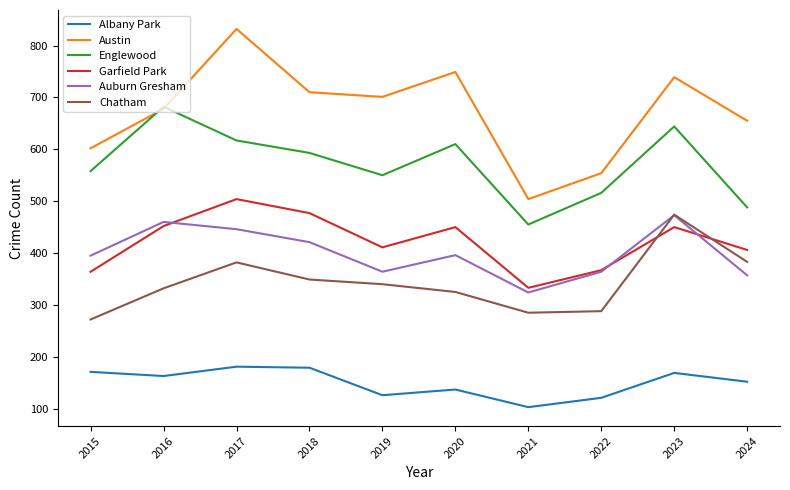

Is this an area chart (filled region under the line)?

No